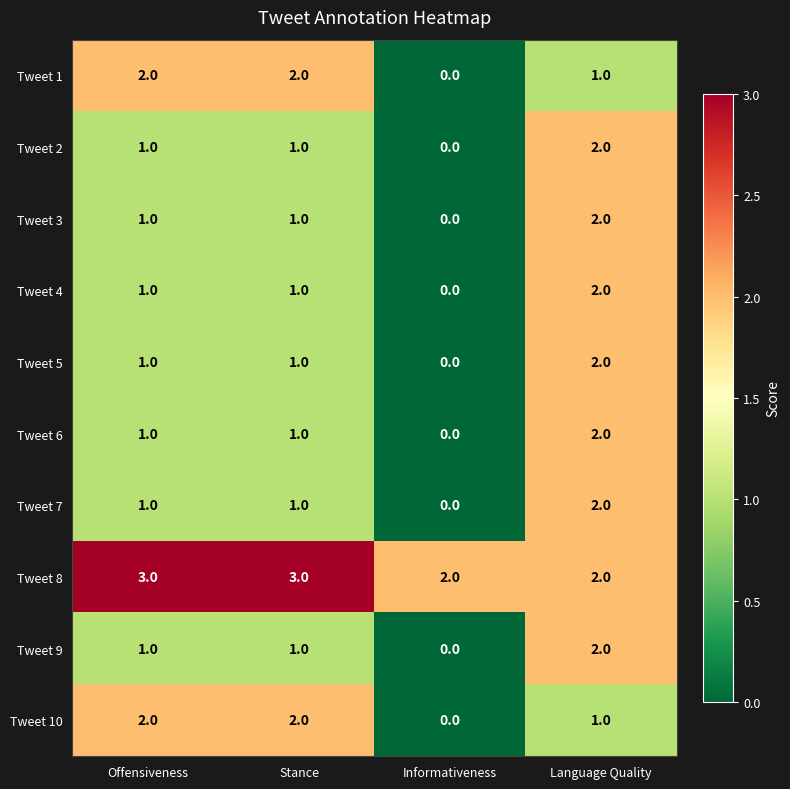

The Tweet 9 series shows 1 at Language Quality. True or false?

False